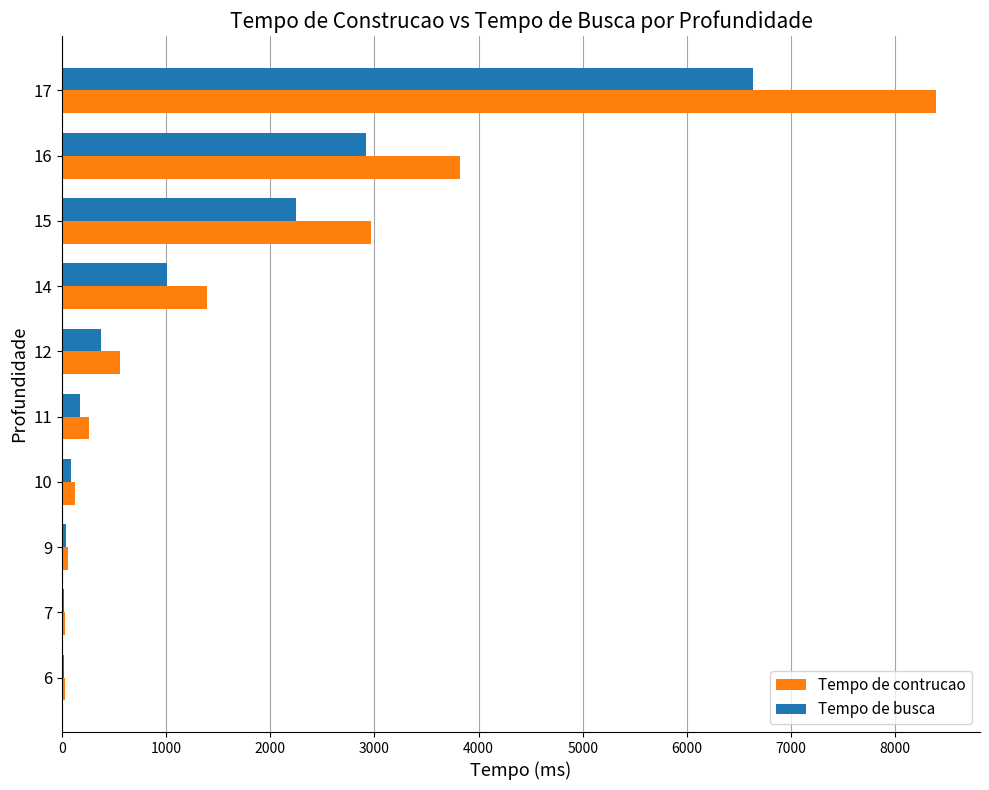

Which series has the largest total across all categories?

Tempo de contrucao